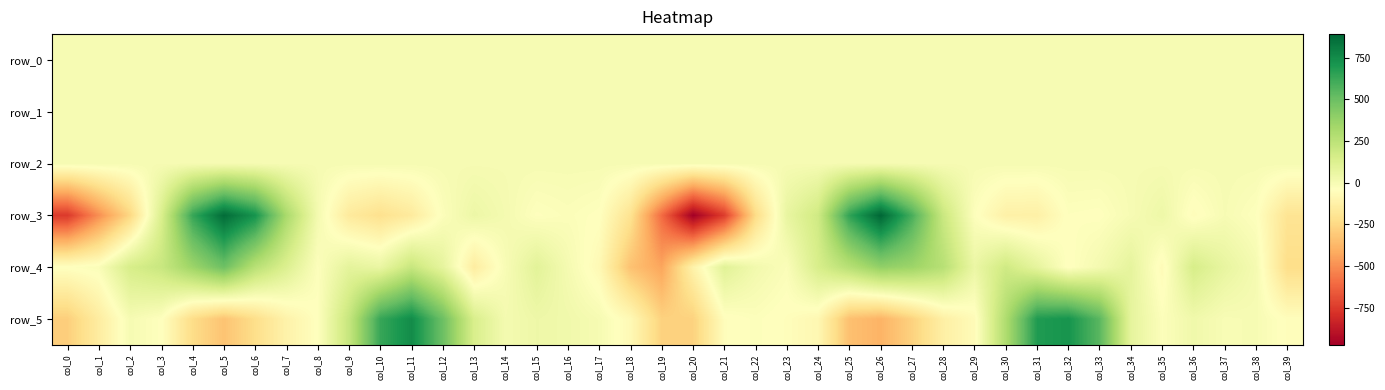

Rank the categories by row_0 value from lowest to highest.

col_30, col_9, col_10, col_31, col_8, col_7, col_29, col_28, col_17, col_6, col_16, col_15, col_38, col_32, col_37, col_11, col_39, col_36, col_35, col_27, col_14, col_18, col_1, col_19, col_0, col_20, col_13, col_22, col_2, col_5, col_21, col_26, col_33, col_12, col_23, col_3, col_34, col_24, col_4, col_25